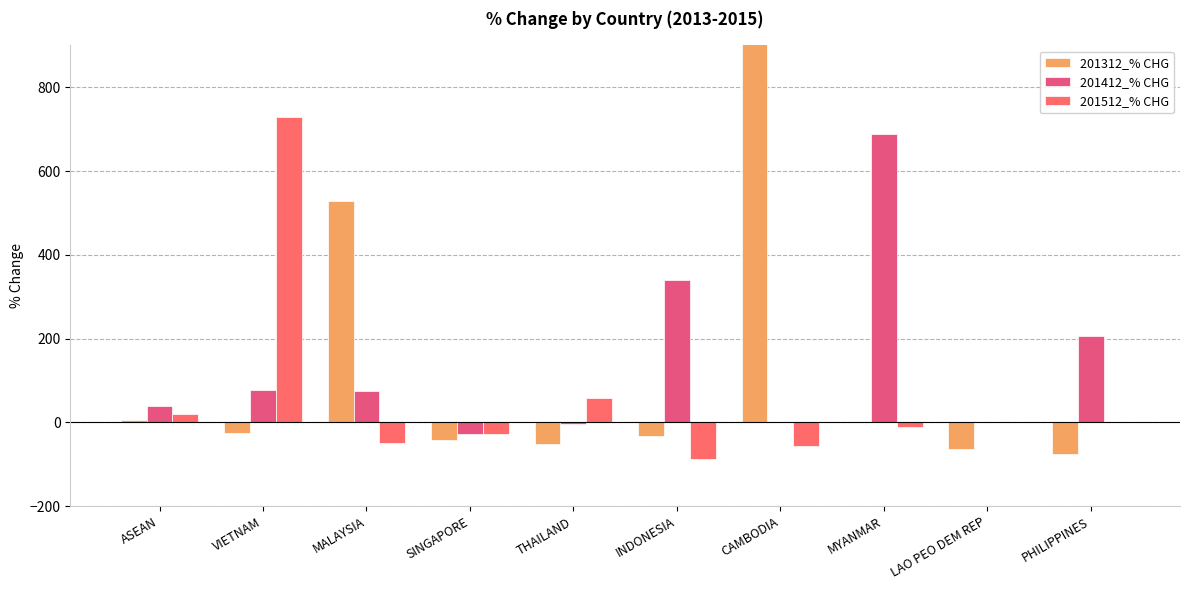

What is the value of the 201412_% CHG bar at the 1st from the left?

39.9